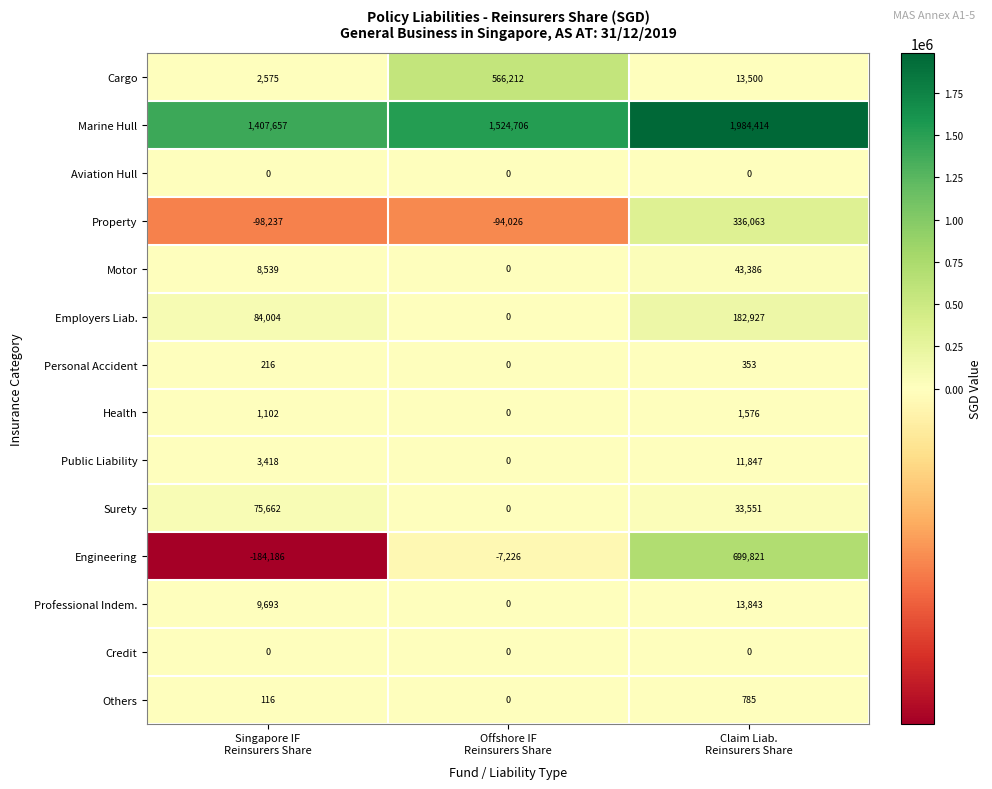

How many values in Engineering are above zero?

1